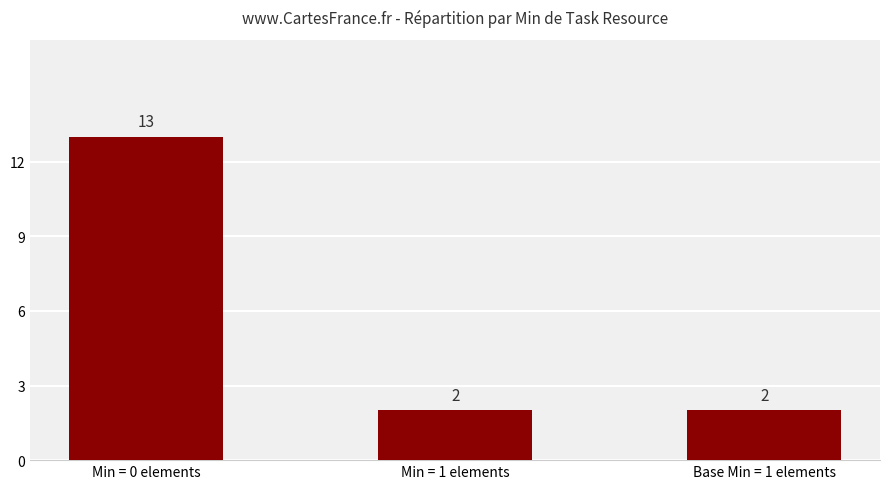

How many series are shown in this chart?

1